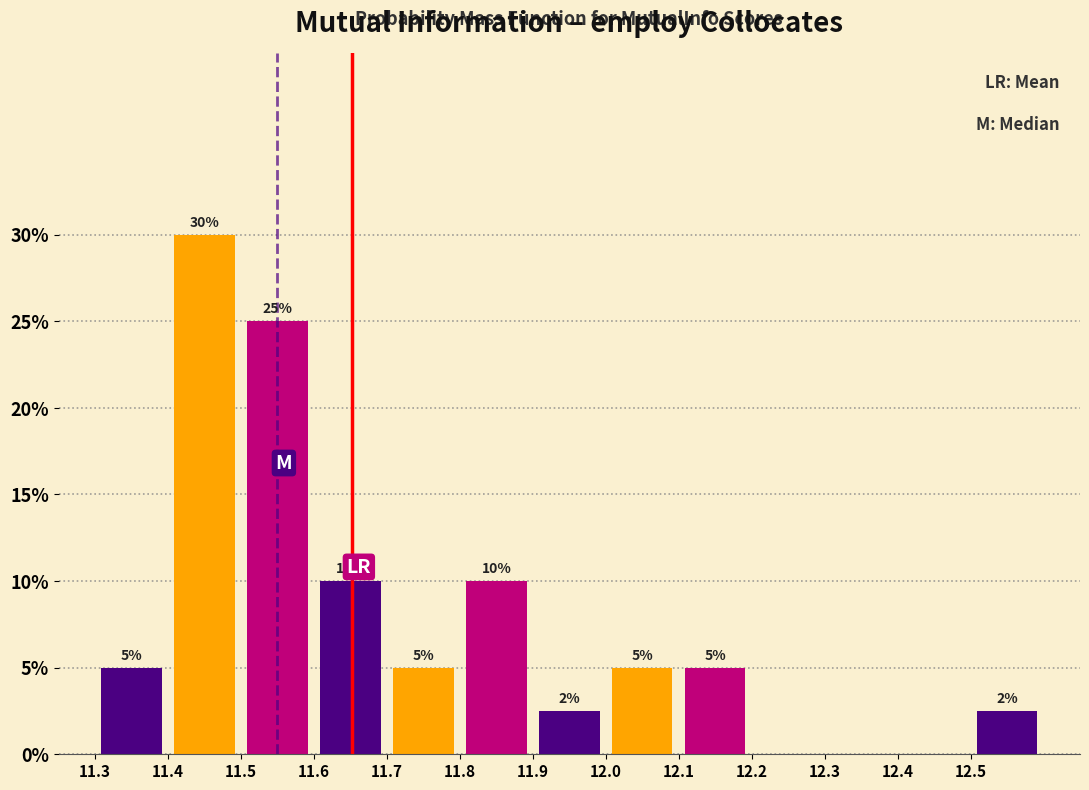

Over which range of the x-axis is the bar tallest?

11.4 to 11.5